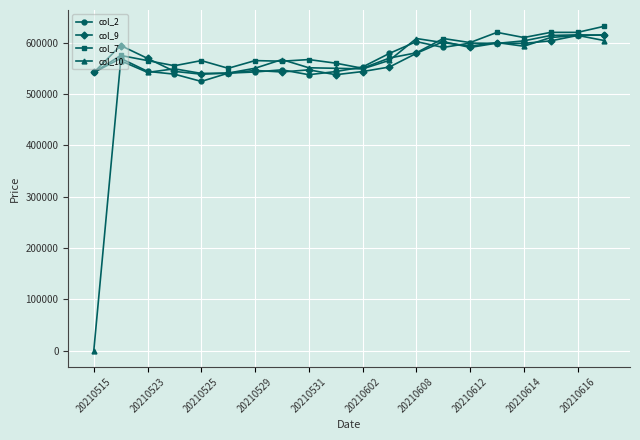

In col_10, how many points are higher than both neighbors (excluding endpoints)?

6